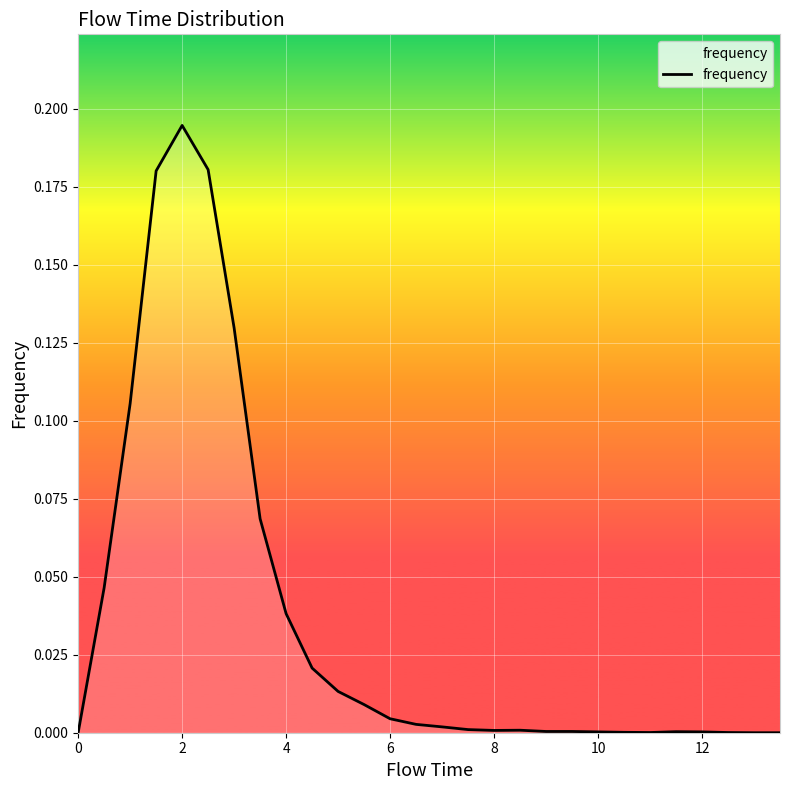

How many lines are shown in the chart?

1